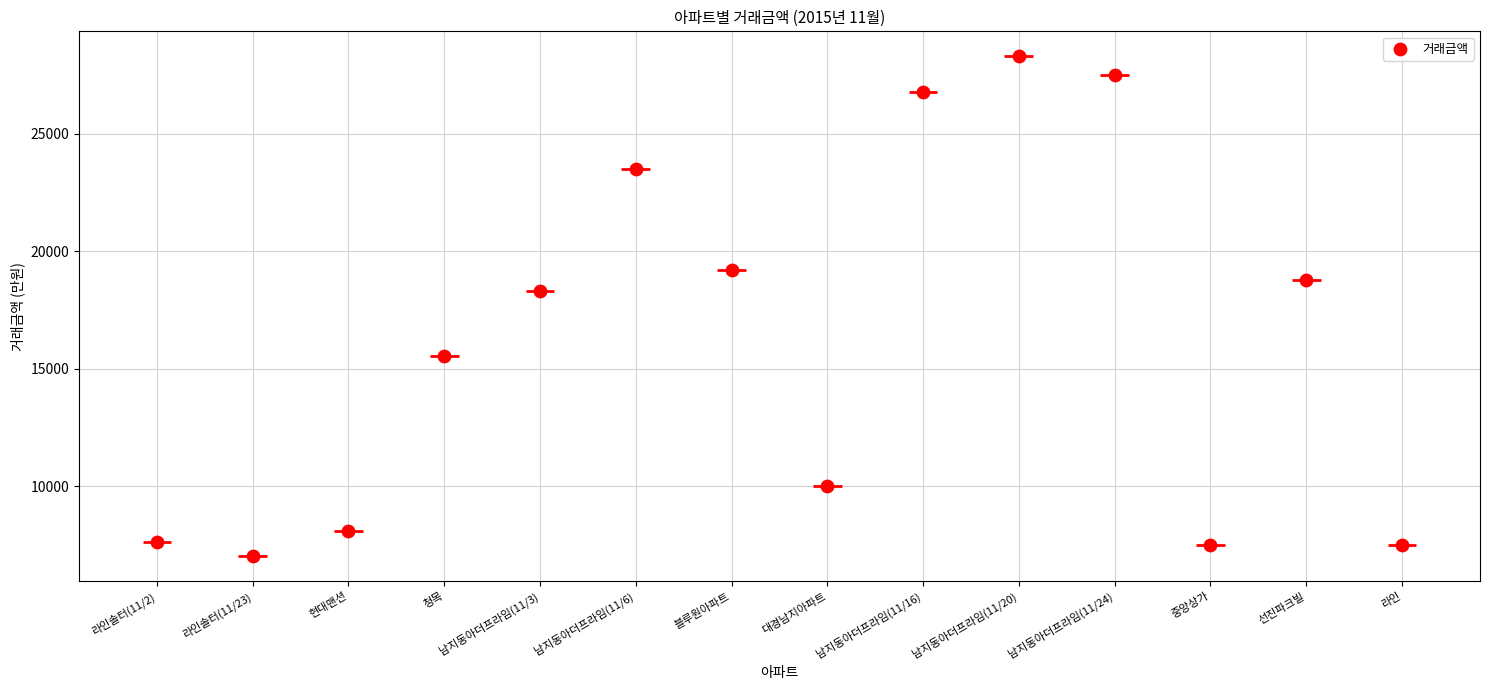

Which has a higher value, 남지동아더프라임(11/20) or 남지동아더프라임(11/16)?

남지동아더프라임(11/20)